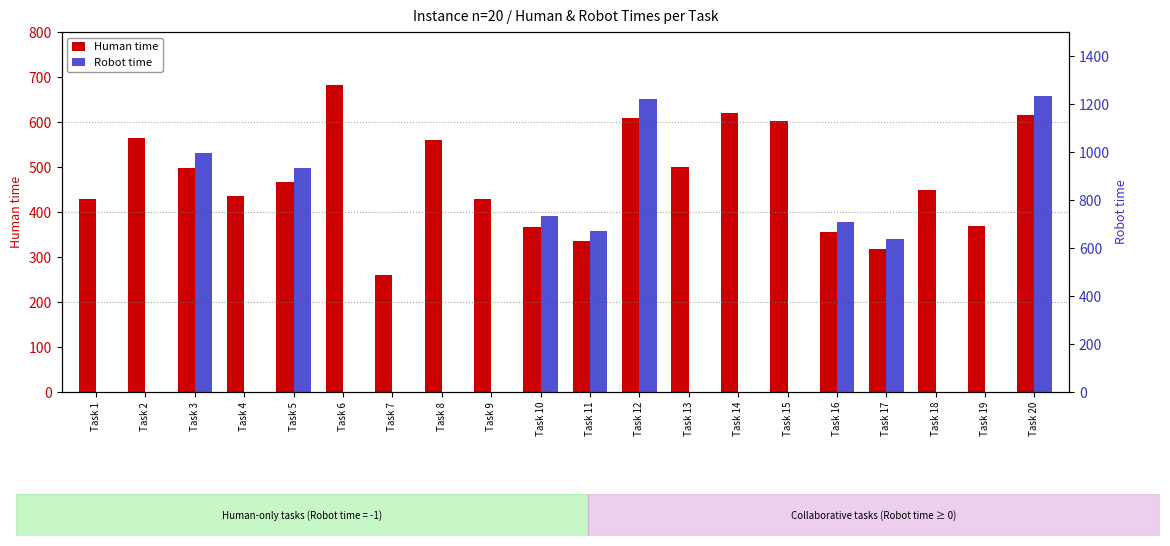

Reading left to right, what are all the values shown in this chart?

Human time: 429	565	497	435	467	682	261	561	430	366	336	610	499	621	603	355	318	450	369	616
Robot time: 0	0	994	0	934	0	0	0	0	732	672	1220	0	0	0	710	636	0	0	1232